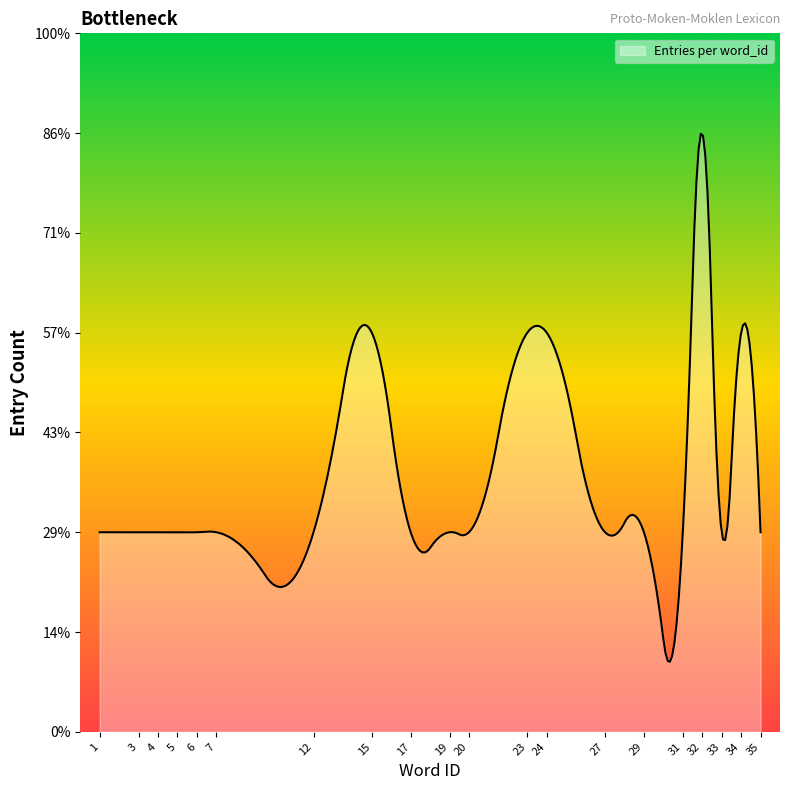

List the labels in order of value, largest first.

32, 15, 23, 24, 34, 1, 3, 4, 5, 6, 7, 12, 17, 19, 20, 27, 29, 31, 33, 35